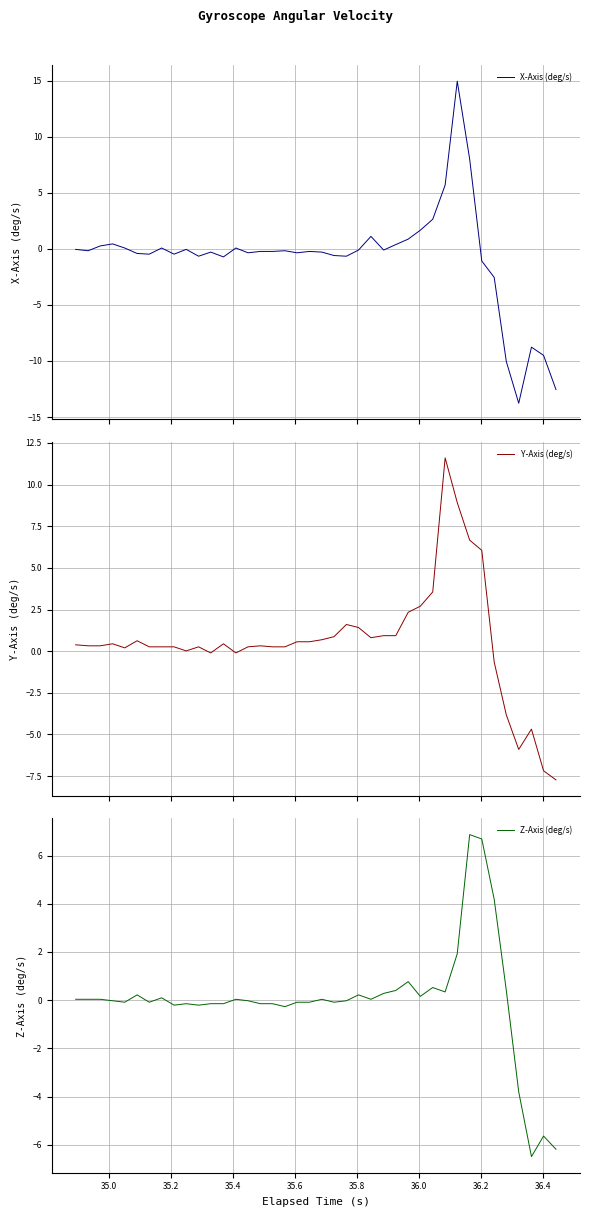

Does the chart display data point markers on the line(s)?

No